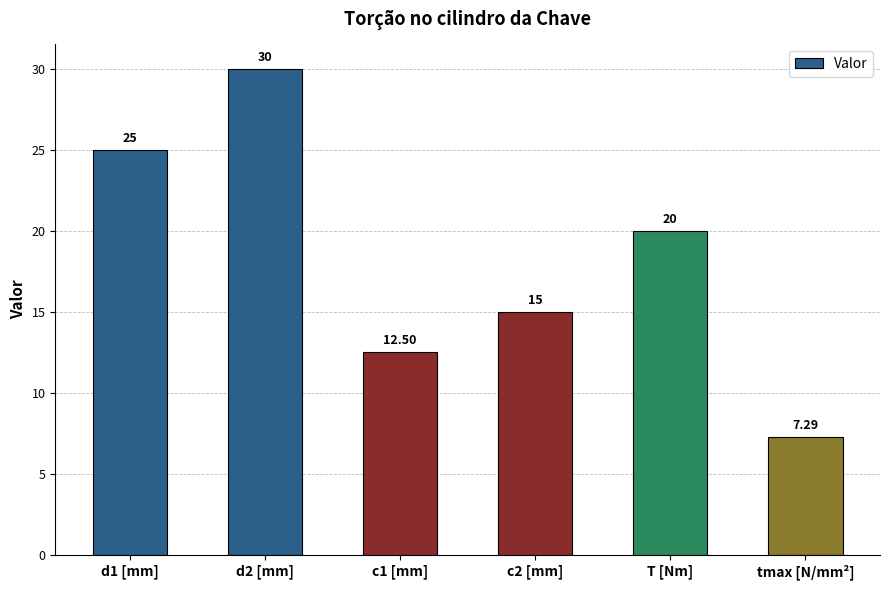

Which category has the highest value across all series?

d2 [mm]